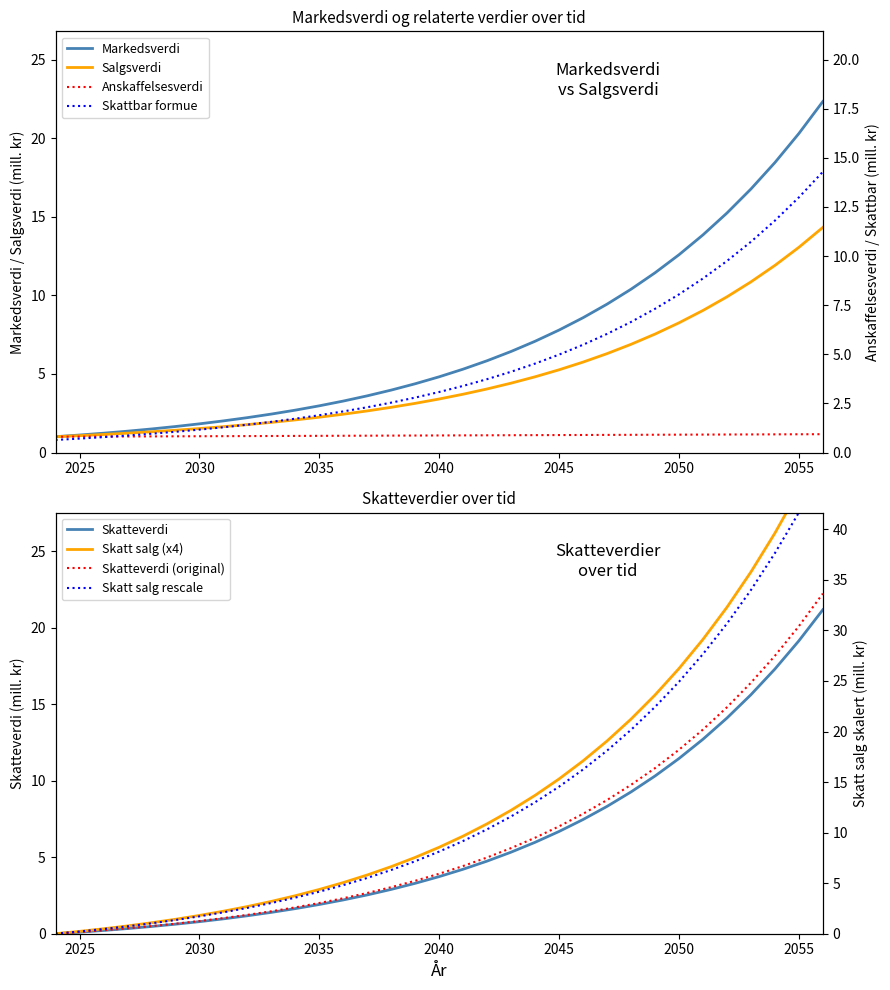

Between which two adjacent categories do Skatt salg and Salgsverdi first intersect?

2031 and 2032